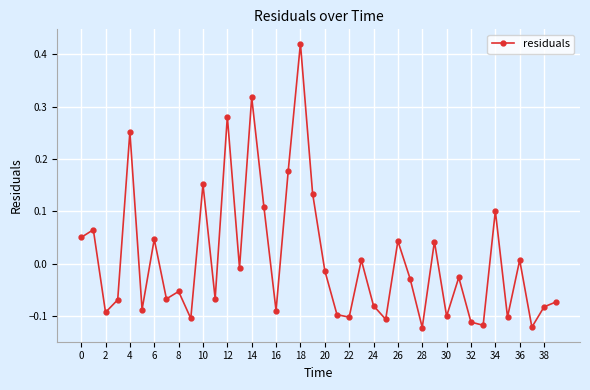

How many points are higher than both their immediate neighbors (excluding endpoints)?

14